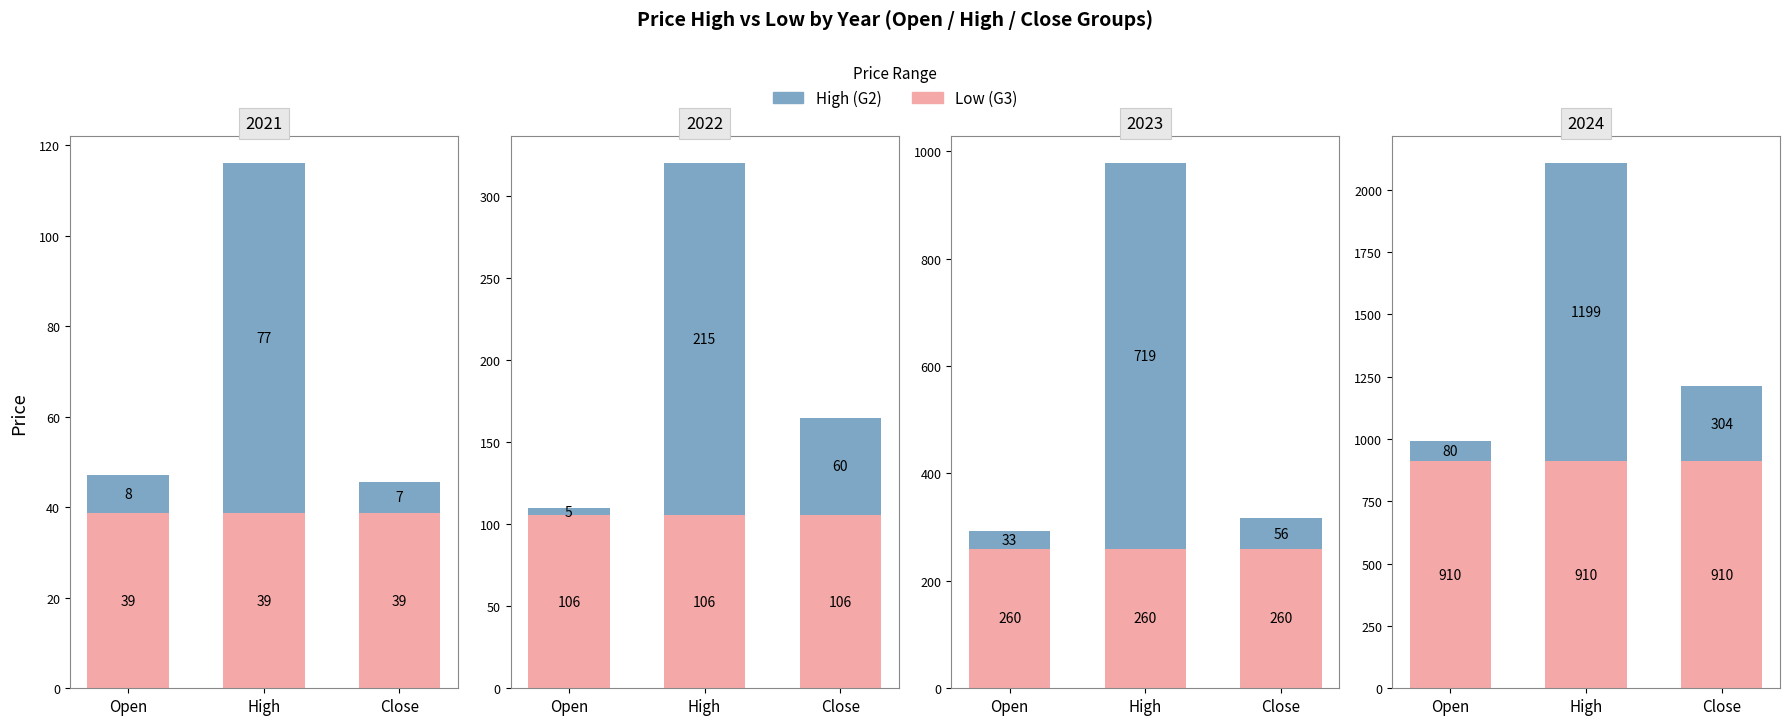

List the labels in order of High (G2) value, largest first.

High, Close, Open